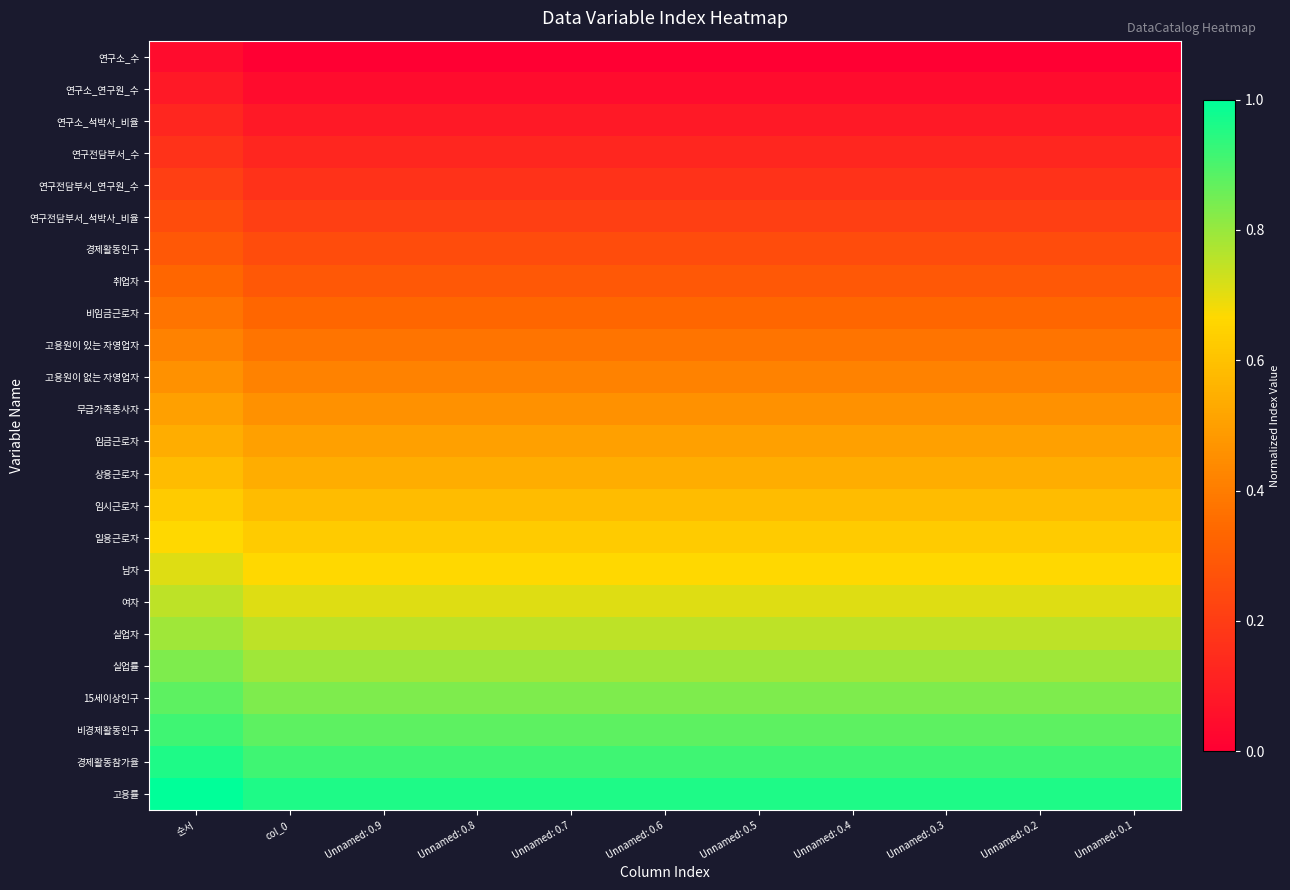

Which label corresponds to the largest value in the chart?

순서